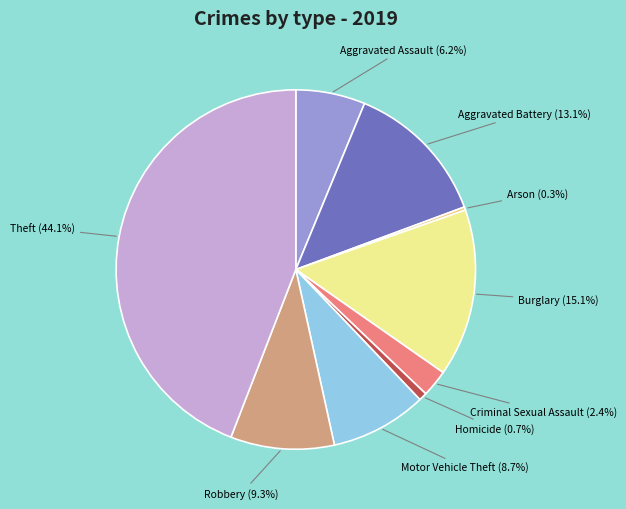

Is there a majority slice in this chart?

No